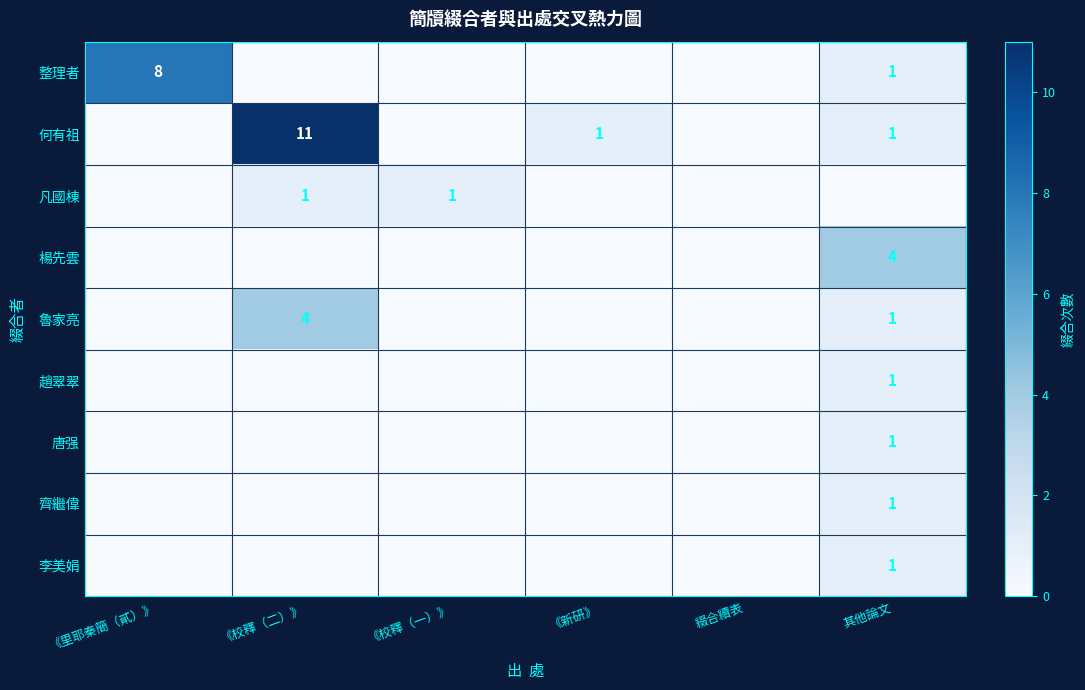

At which category does the chart reach its minimum across all series?

《校釋（二）》